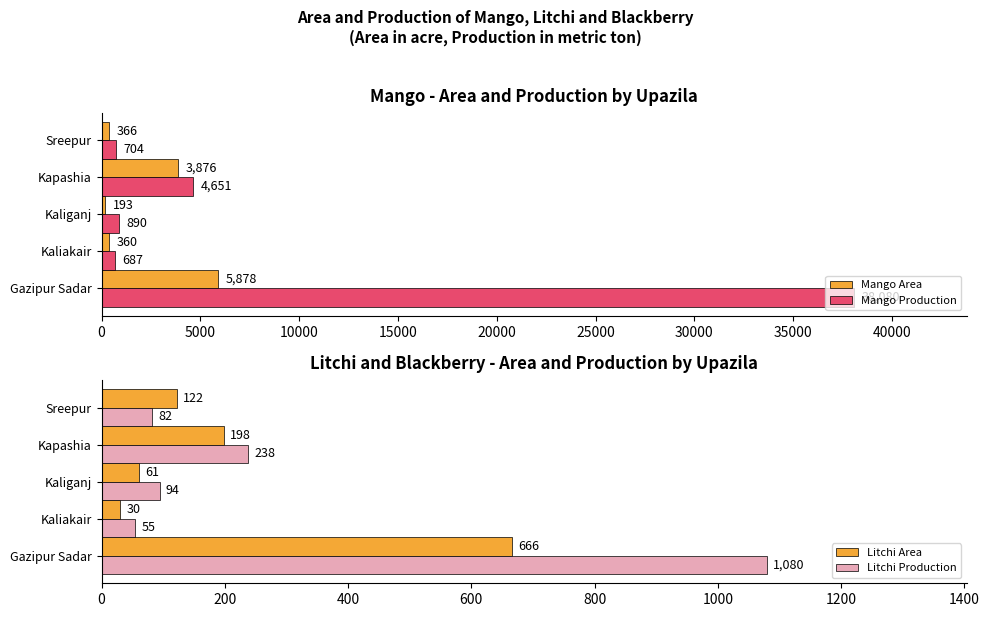

List the labels in order of Mango Area value, smallest first.

Kaliganj, Kaliakair, Sreepur, Kapashia, Gazipur Sadar